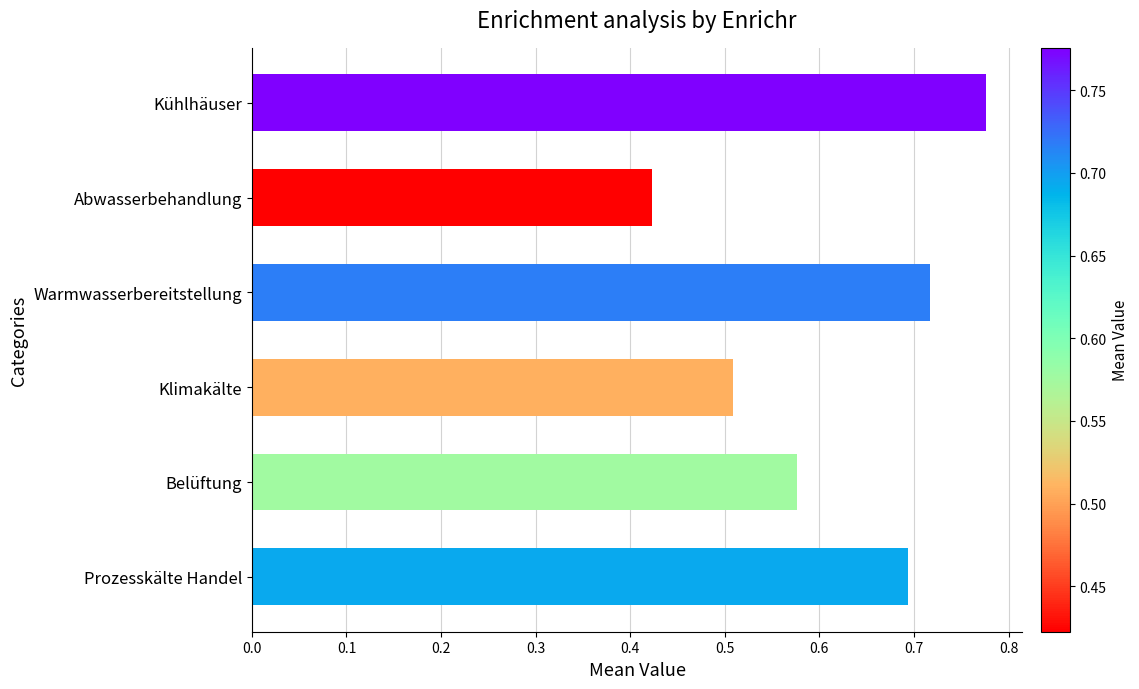

Between Belüftung and Kühlhäuser, which is larger?

Kühlhäuser